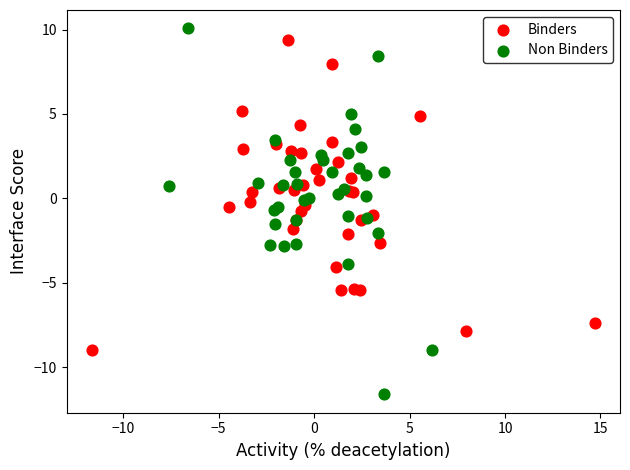

What are all the series names shown in the legend?

Binders, Non Binders